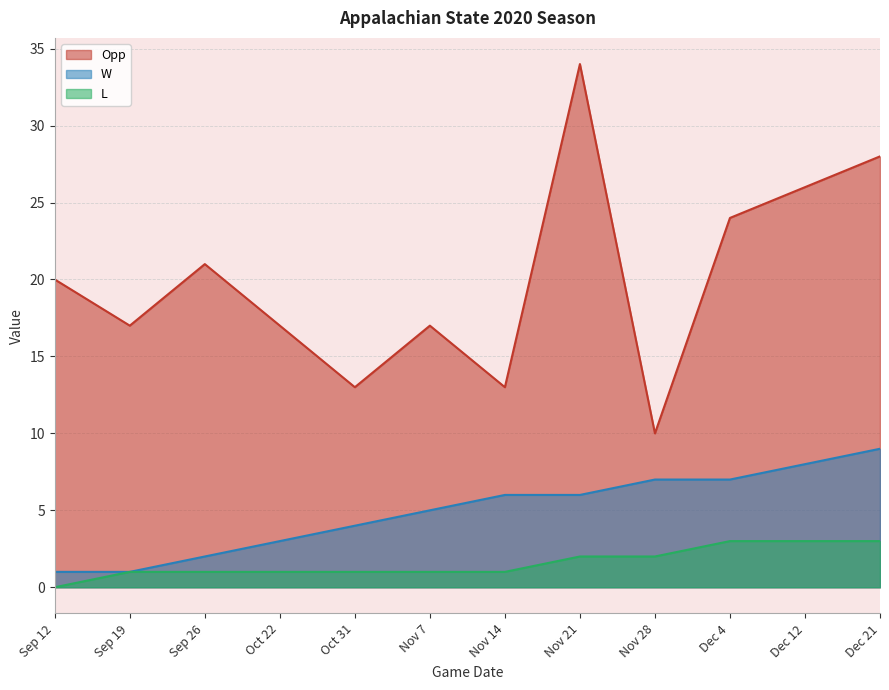

Between Oct 22 and Nov 14, which series saw the biggest shift?

Opp